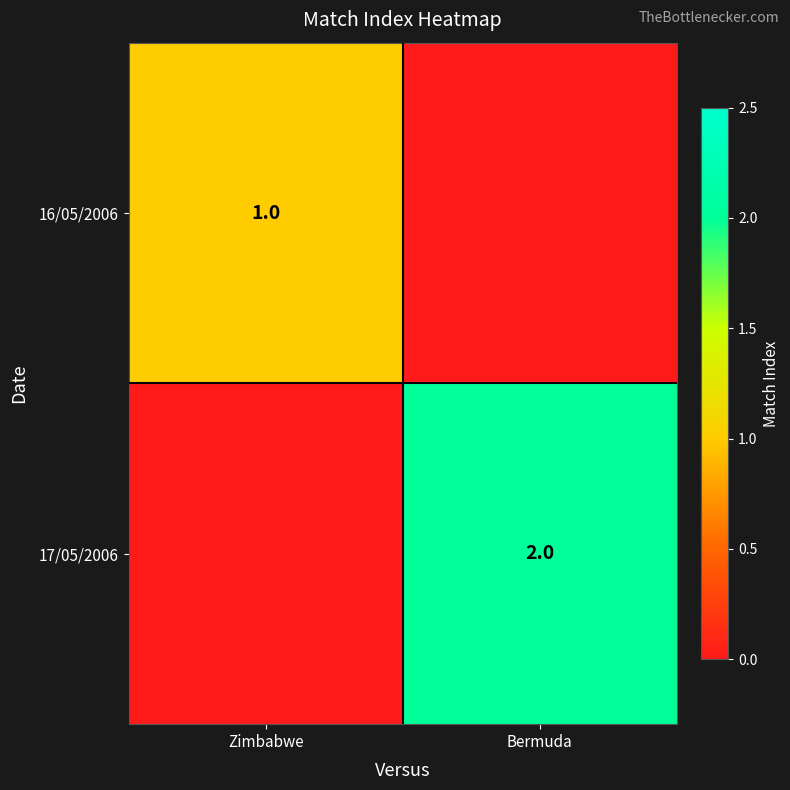

Which label corresponds to the smallest value in the chart?

Bermuda